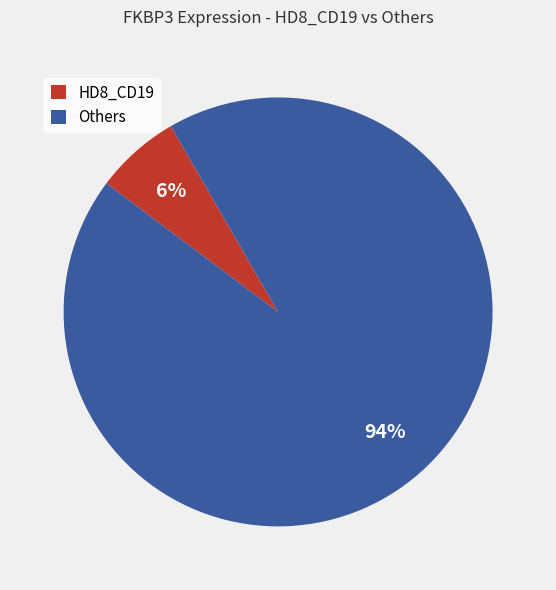

Which slice is the smallest?

HD8_CD19